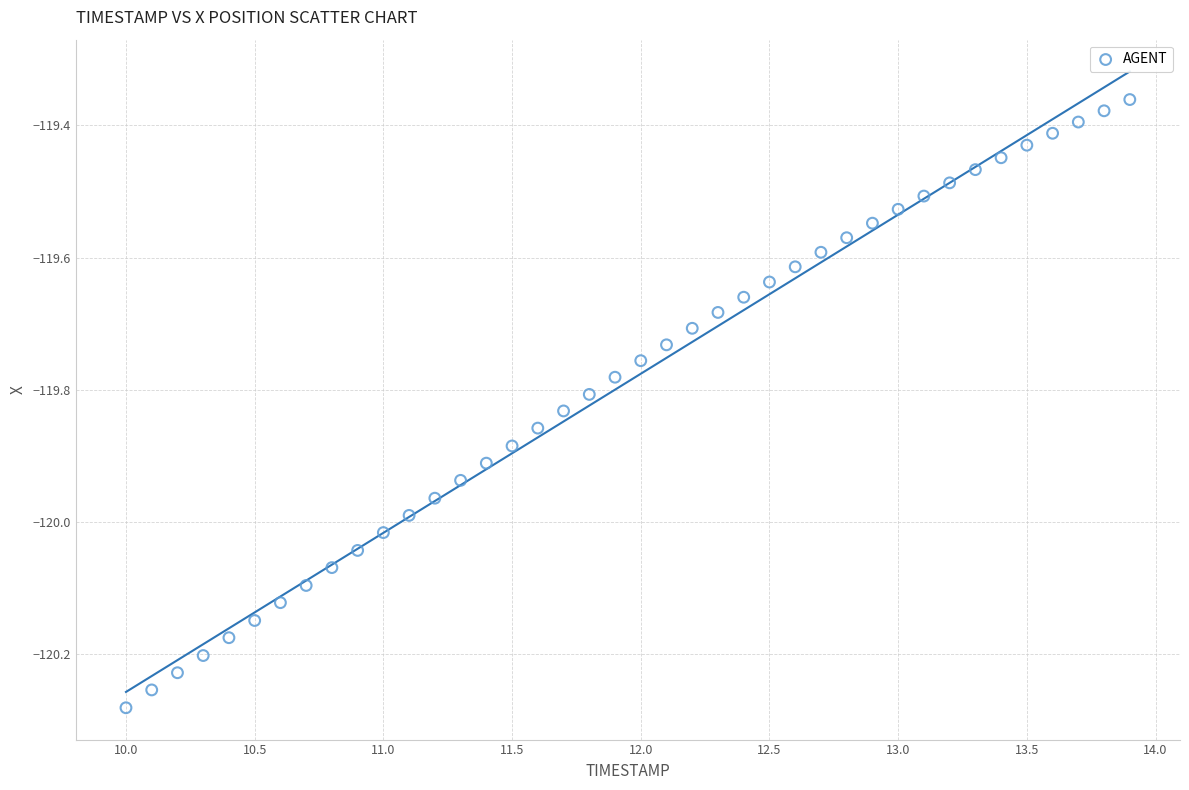

What is the range of X values (max minus min)?

3.9